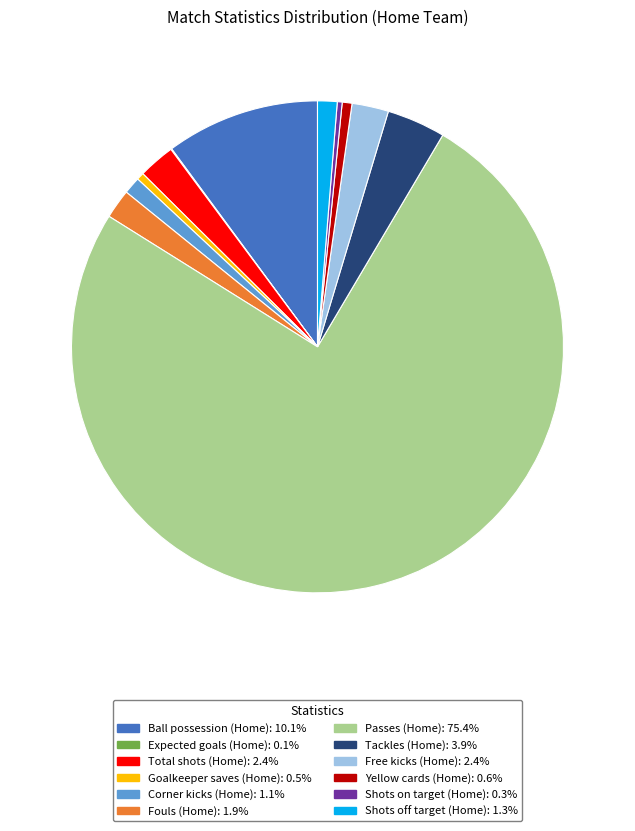

Approximately how many times larger is the value at Ball possession (Home) compared to Free kicks (Home)?

4.2